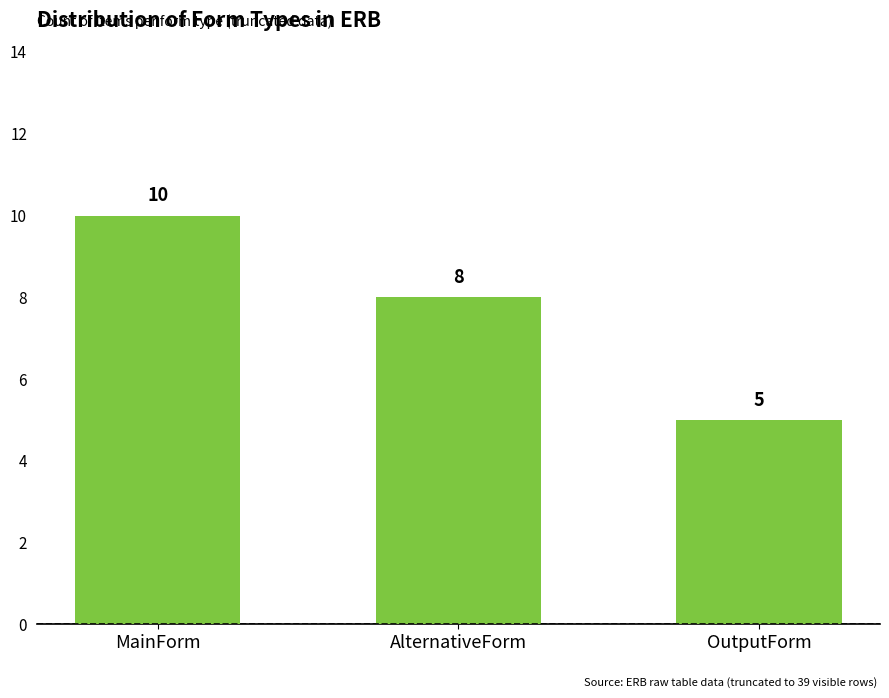

How many values are between 5 and 10?

3